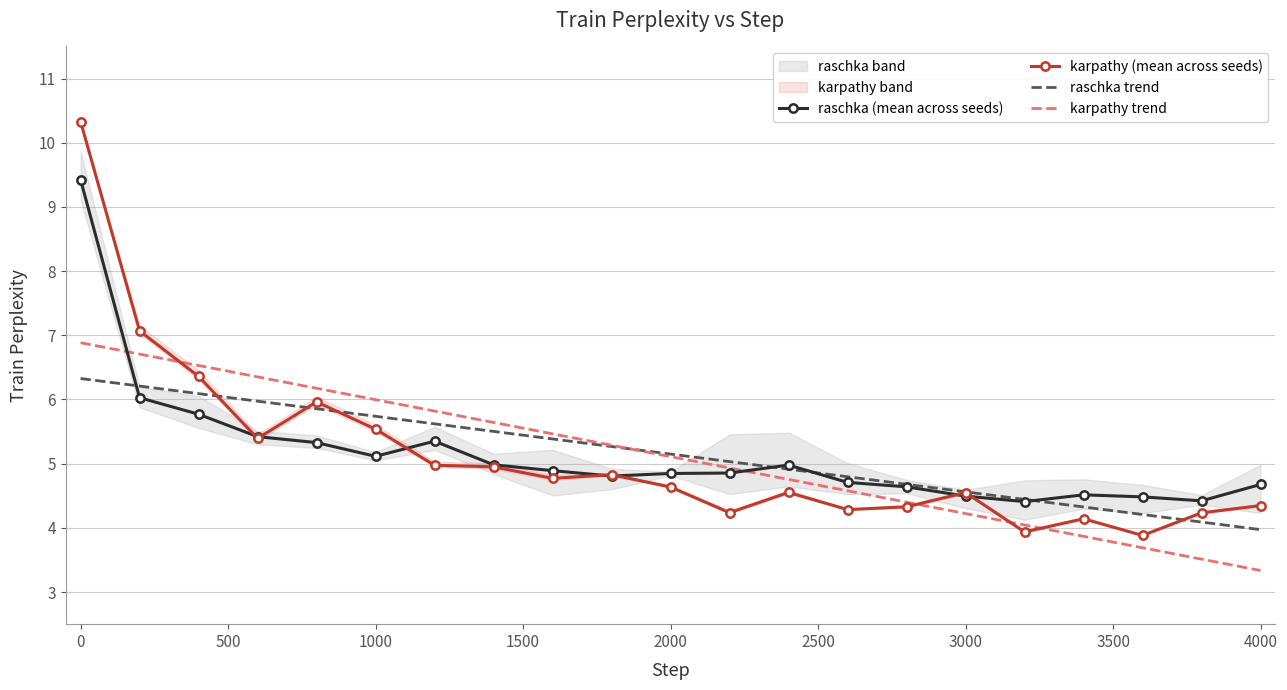

True or false: karpathy trend has more than 1 interior local peaks.

False